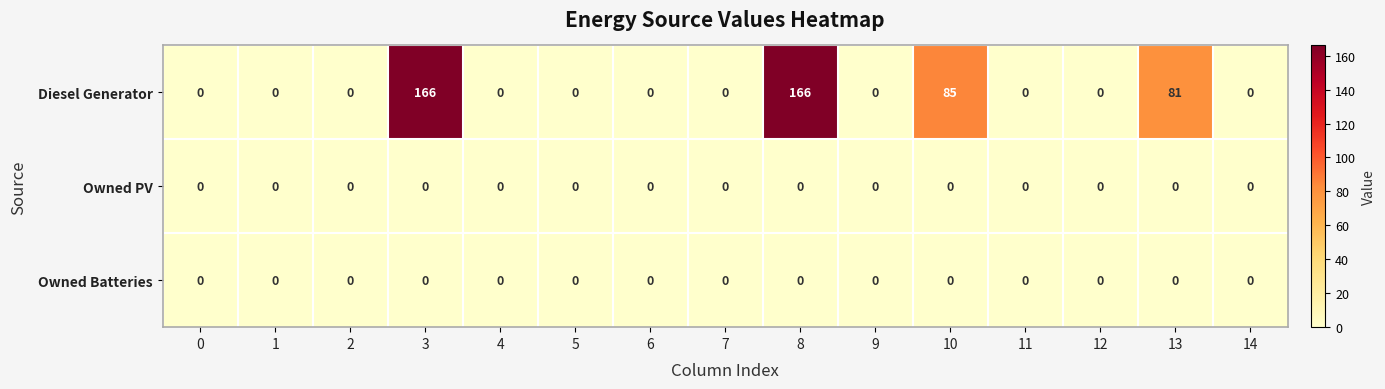

The Owned PV series shows 0 at 1. True or false?

True